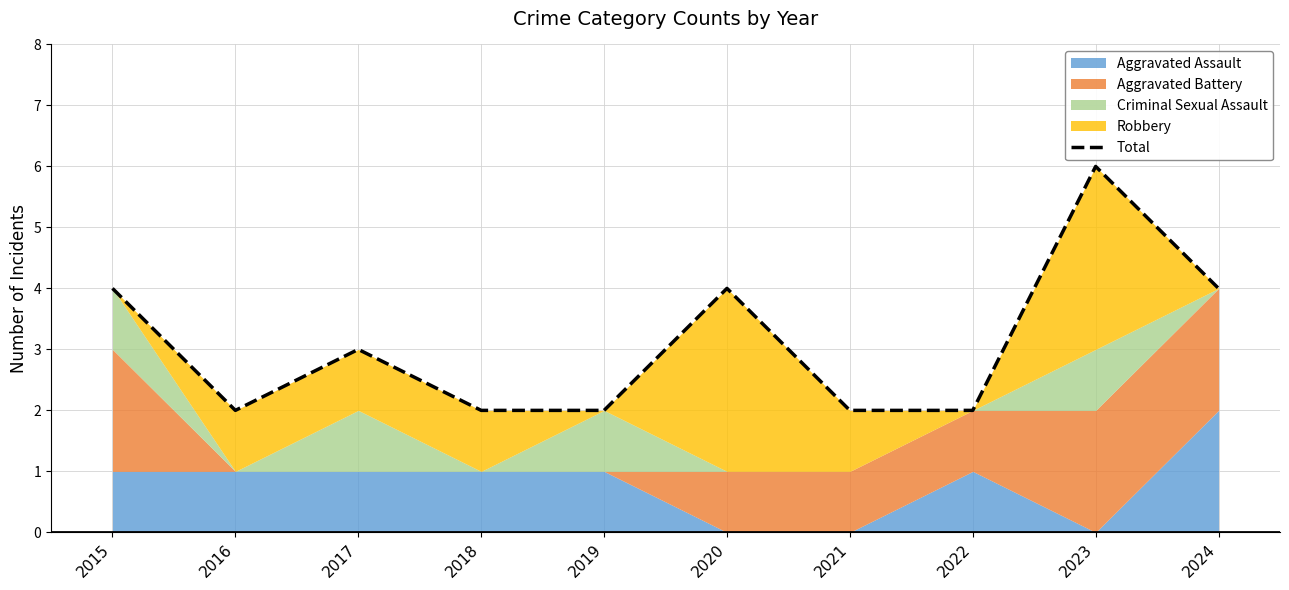

True or false: there are more than 2 points higher than both neighbors.

True